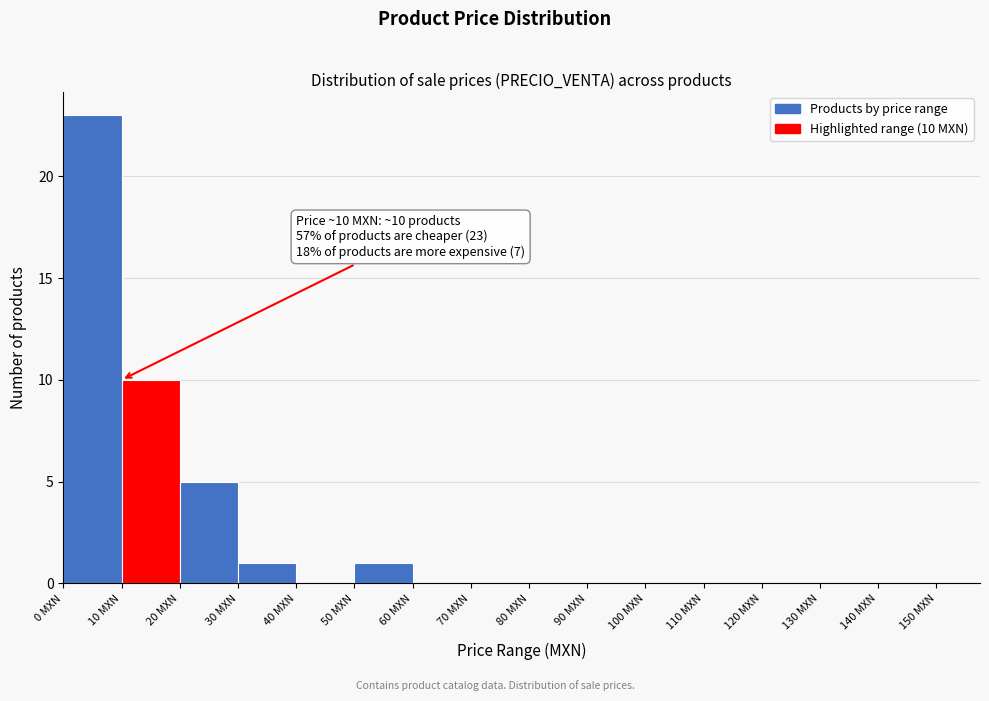

Which range on the x-axis has the tallest bar?

0 to 10